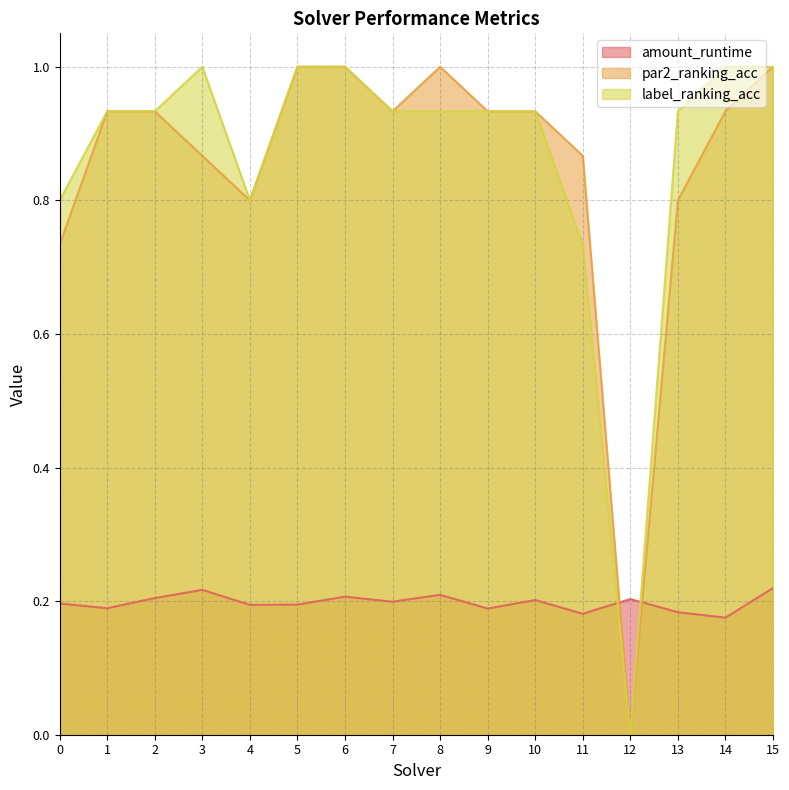

Is it true that par2_ranking_acc equals 0.5 at 4?

False